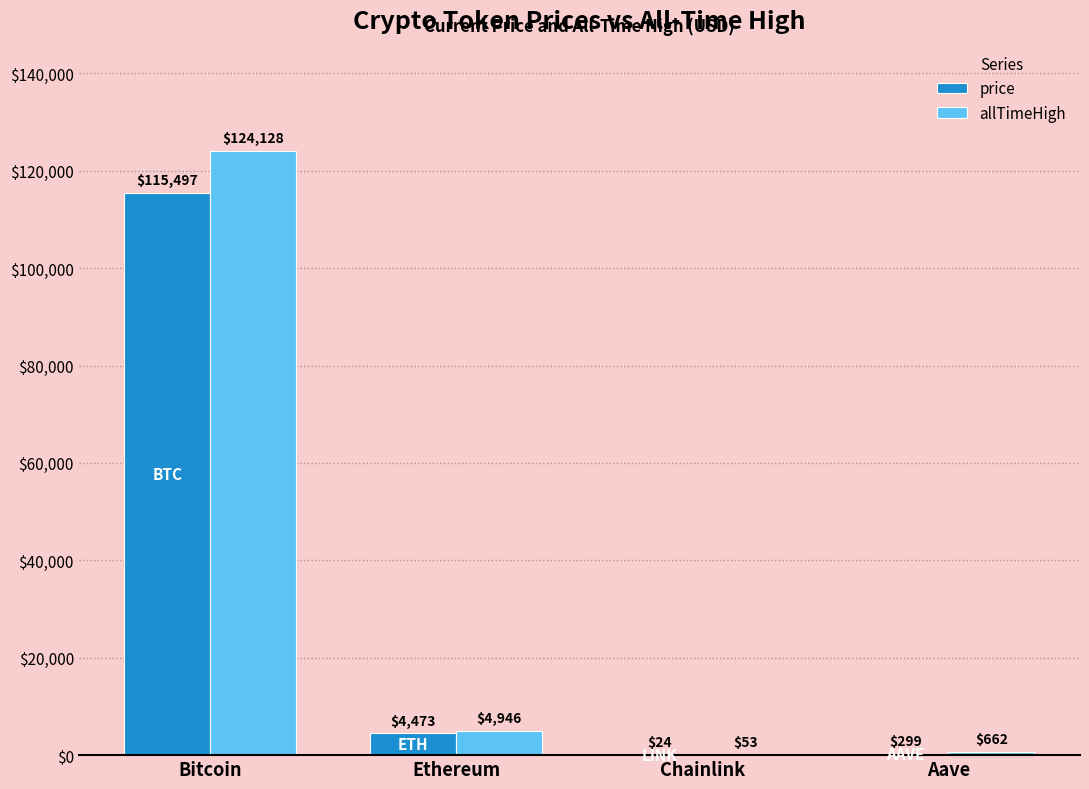

Read the allTimeHigh value at Aave.

661.7